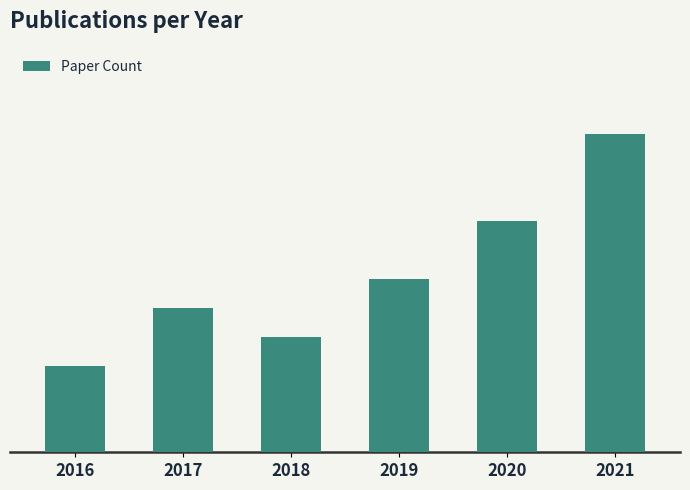

What is the value of the 2nd bar from the left?

5